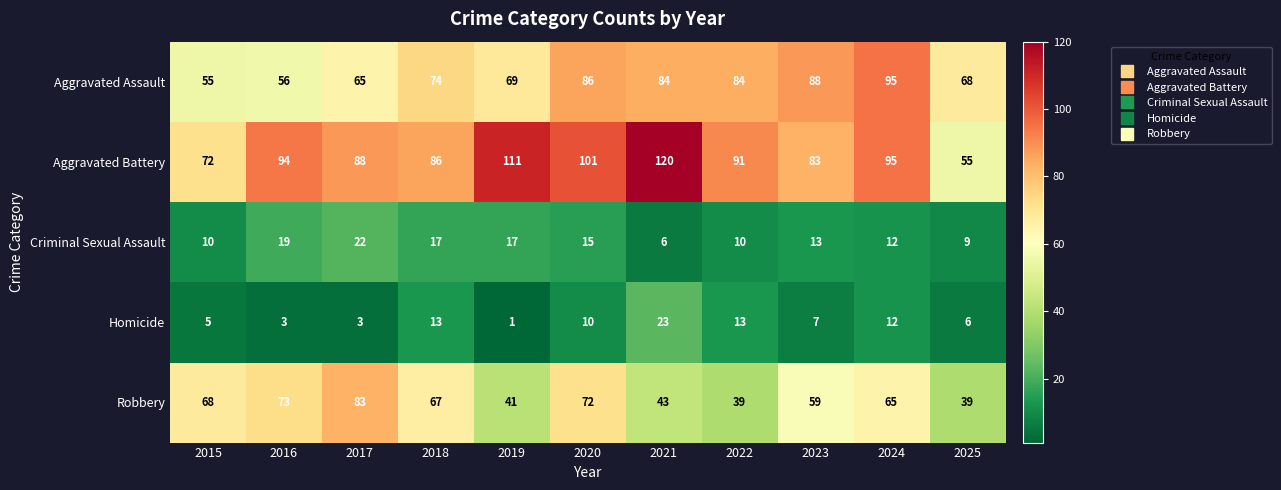

At how many categories does at least one series exceed 12?

11